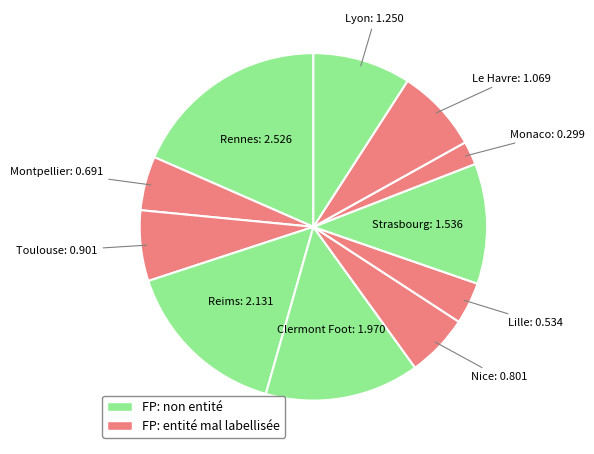

Count the number of slices in the pie.

11